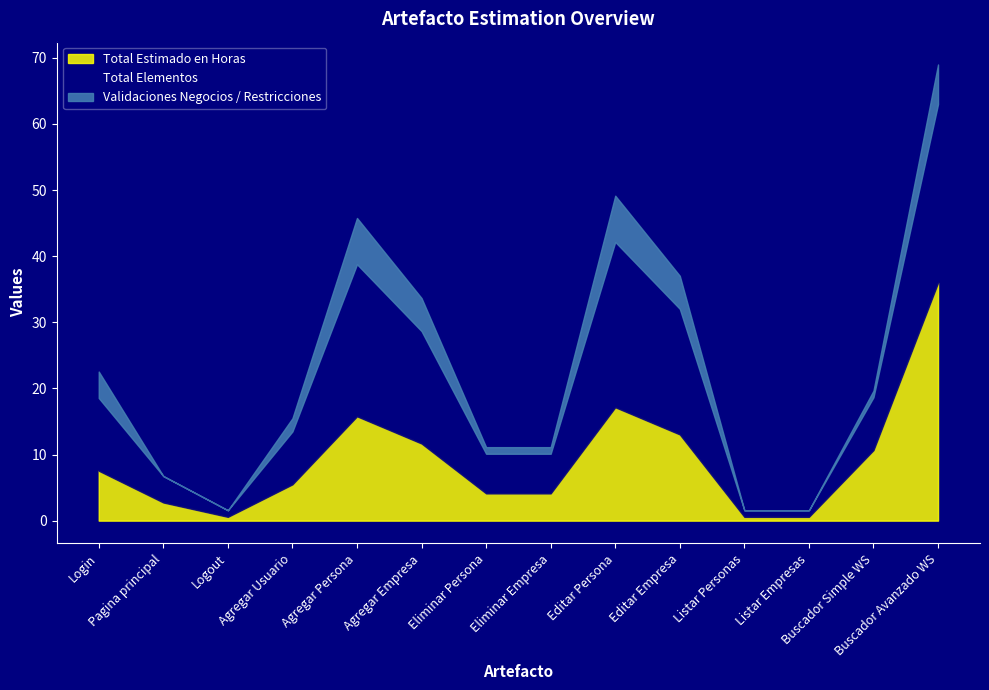

True or false: Total Elementos has a value of 34.7 at Agregar Persona.

False